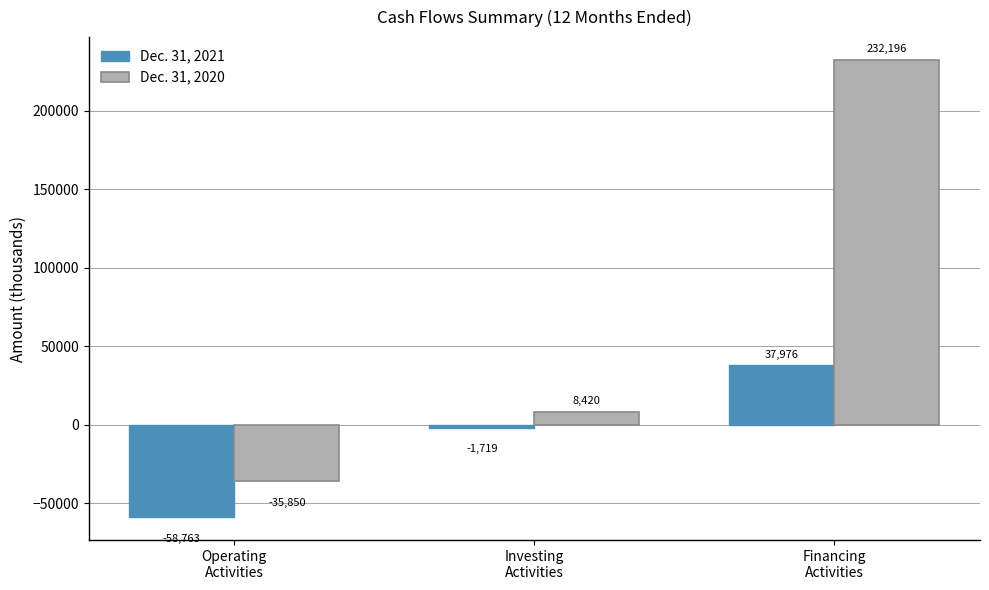

How many bars are there in each group?

2